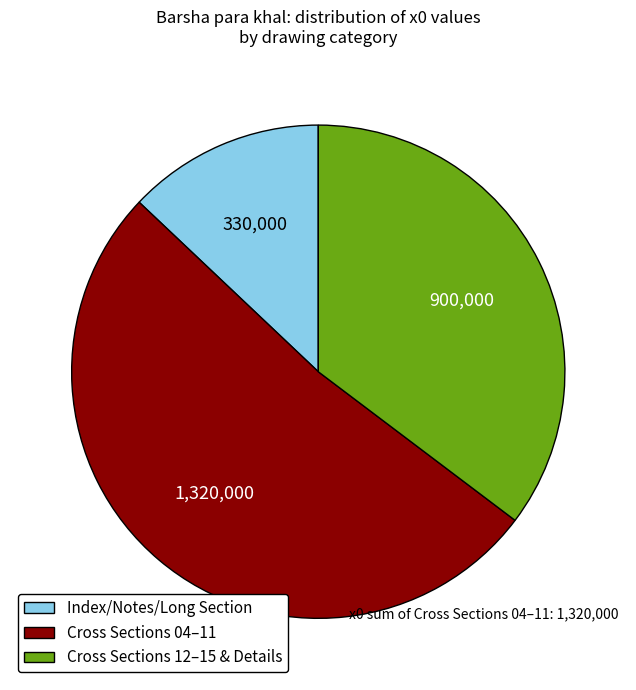

Is there any slice that represents more than half of the pie?

Yes